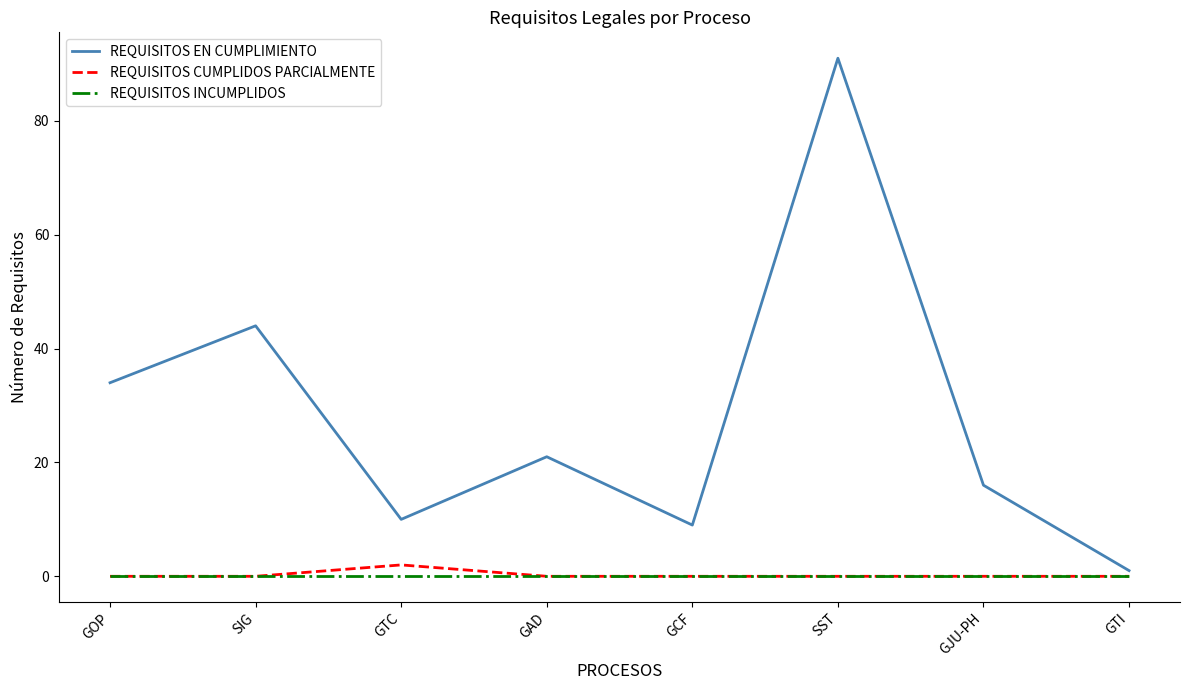

True or false: REQUISITOS CUMPLIDOS PARCIALMENTE and REQUISITOS EN CUMPLIMIENTO intersect in this chart.

False